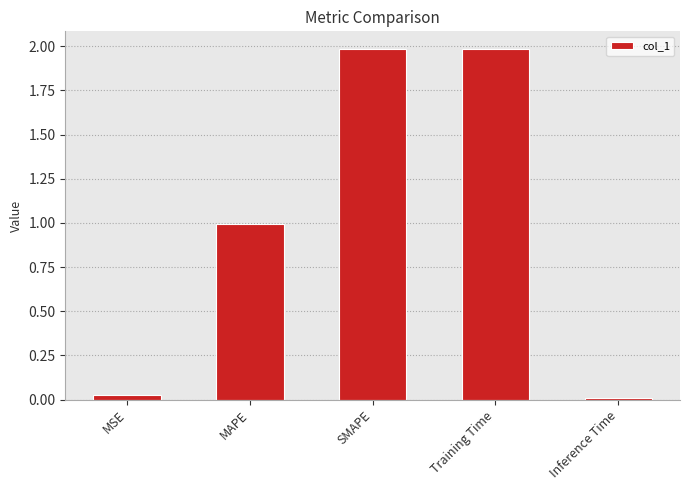

What is the sum of the values at SMAPE and Training Time?

4.0